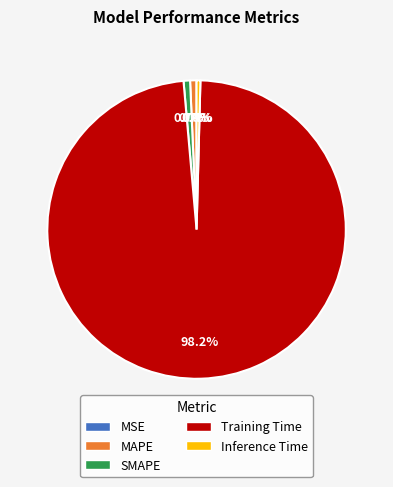

Which slice is the largest?

Training Time